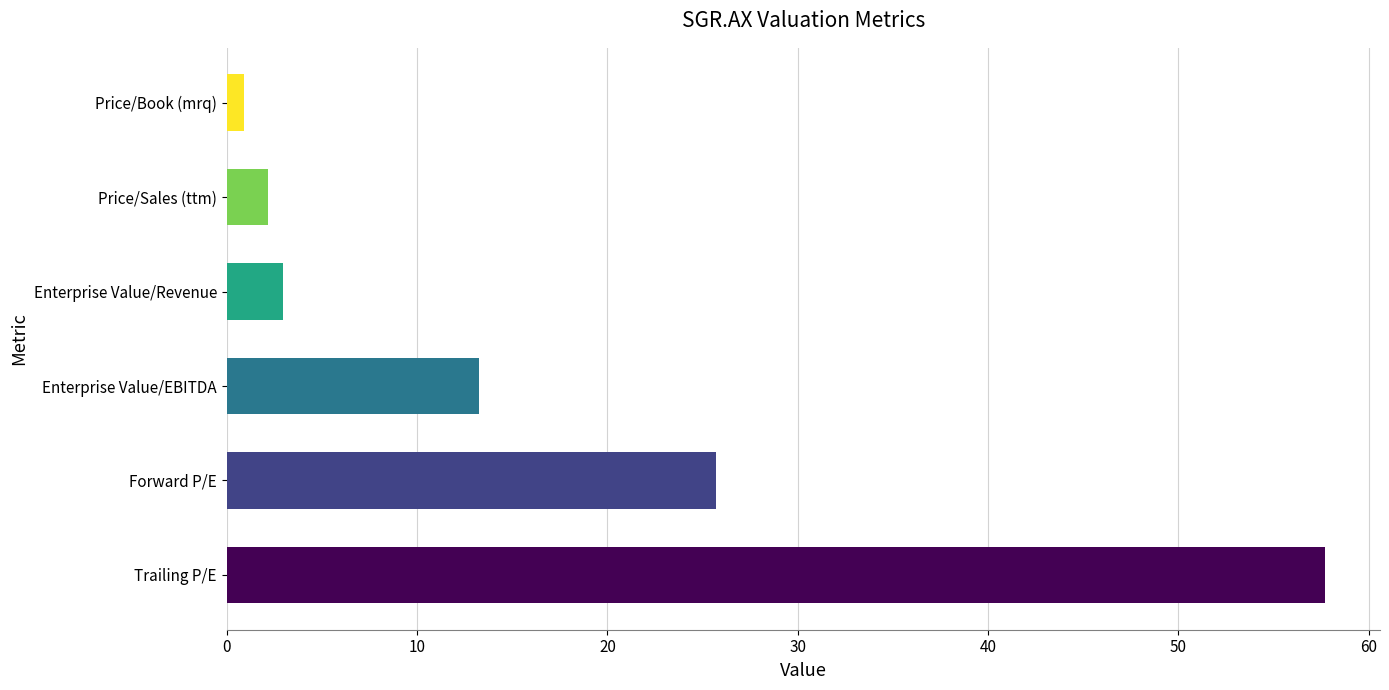

Between Trailing P/E and Enterprise Value/EBITDA, which is larger?

Trailing P/E